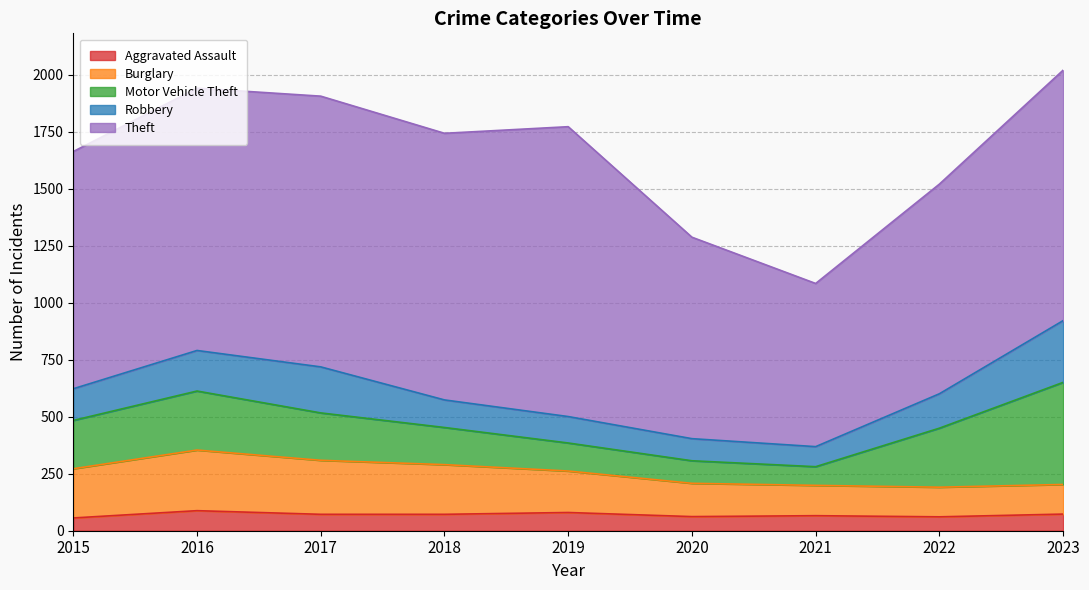

Which series has the largest range (max minus min)?

Theft